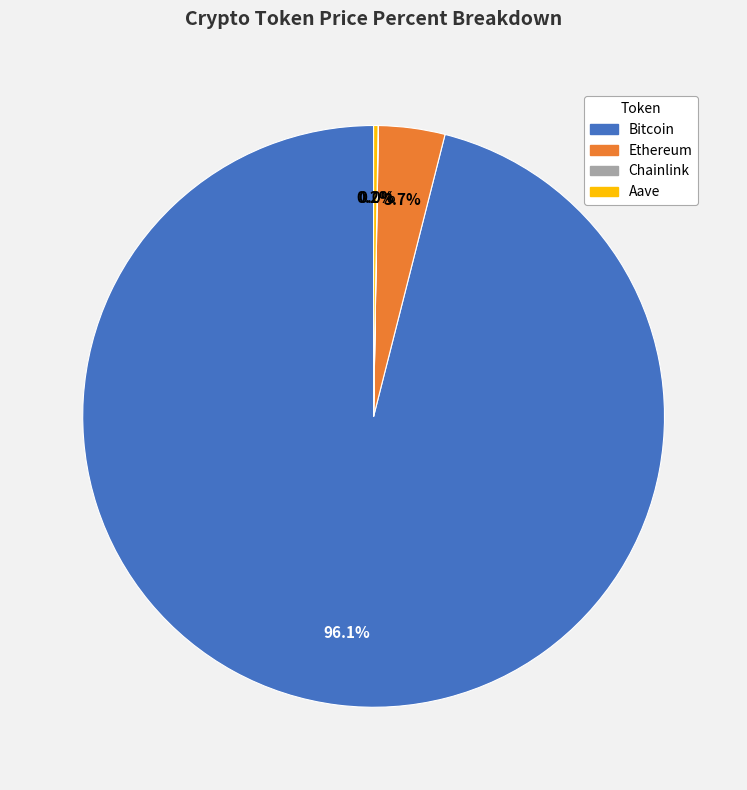

The Bitcoin slice represents 87% of the pie. True or false?

False